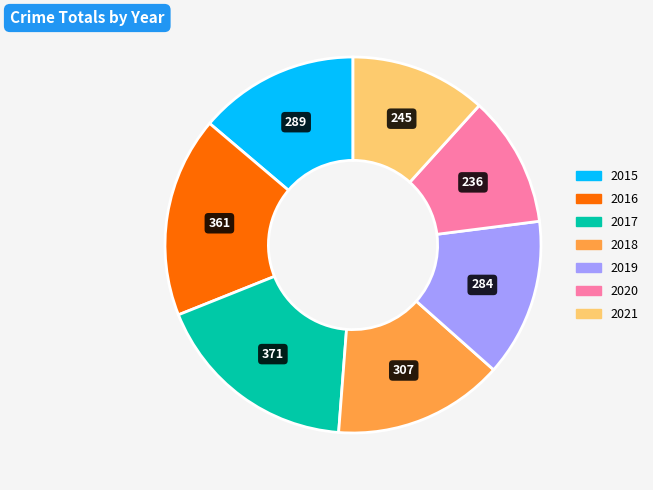

Approximately how many times larger is the value at 2015 compared to 2020?

1.2